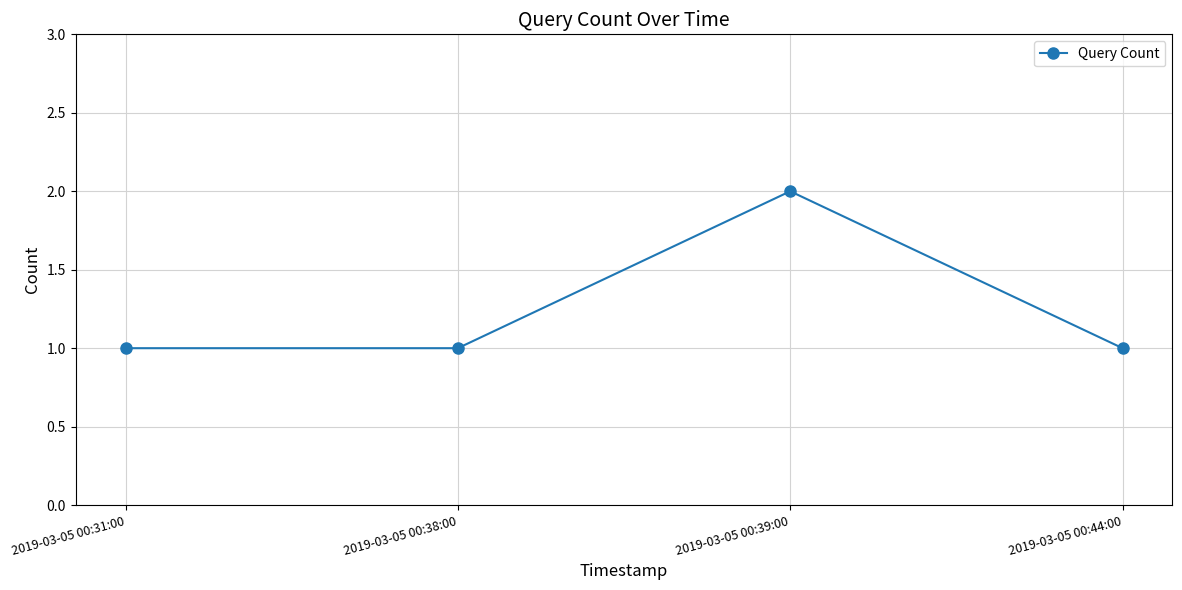

Which category has the highest value across all series?

2019-03-05 00:39:00